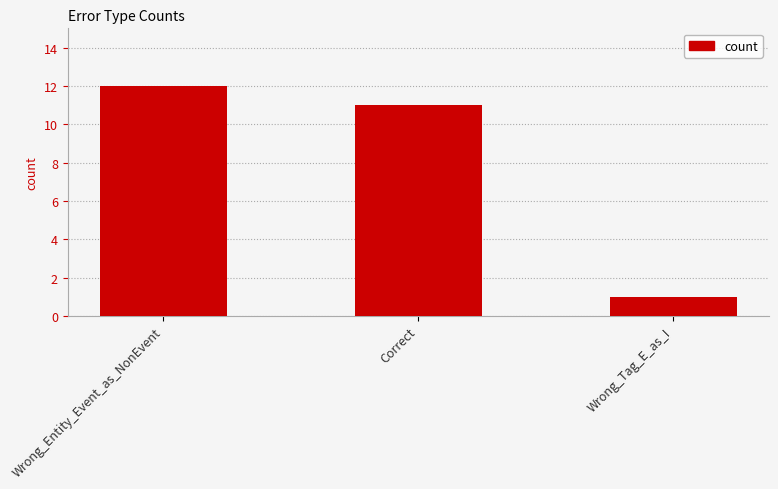

Reading right to left, extract all data points from this chart.

Wrong_Tag_E_as_I=1	Correct=11	Wrong_Entity_Event_as_NonEvent=12